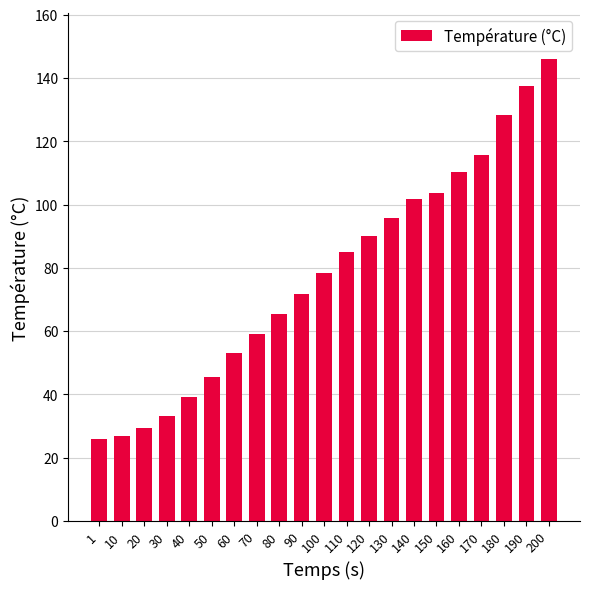

Are the bars horizontal?

No